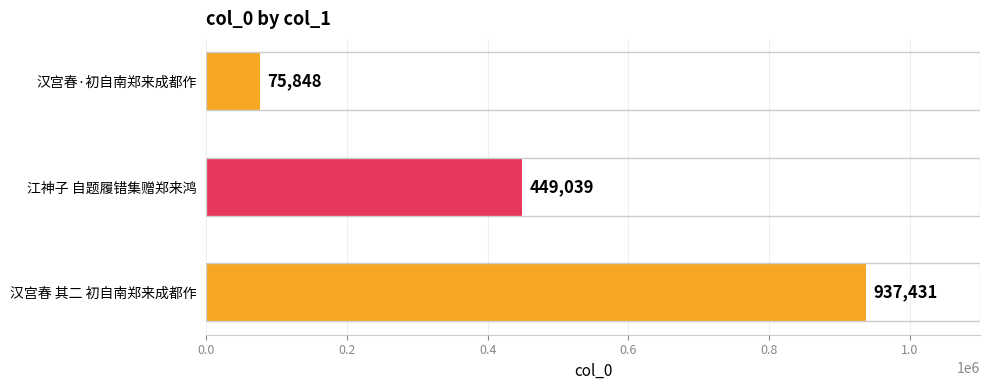

At which category does the chart reach its peak across all series?

汉宫春 其二 初自南郑来成都作